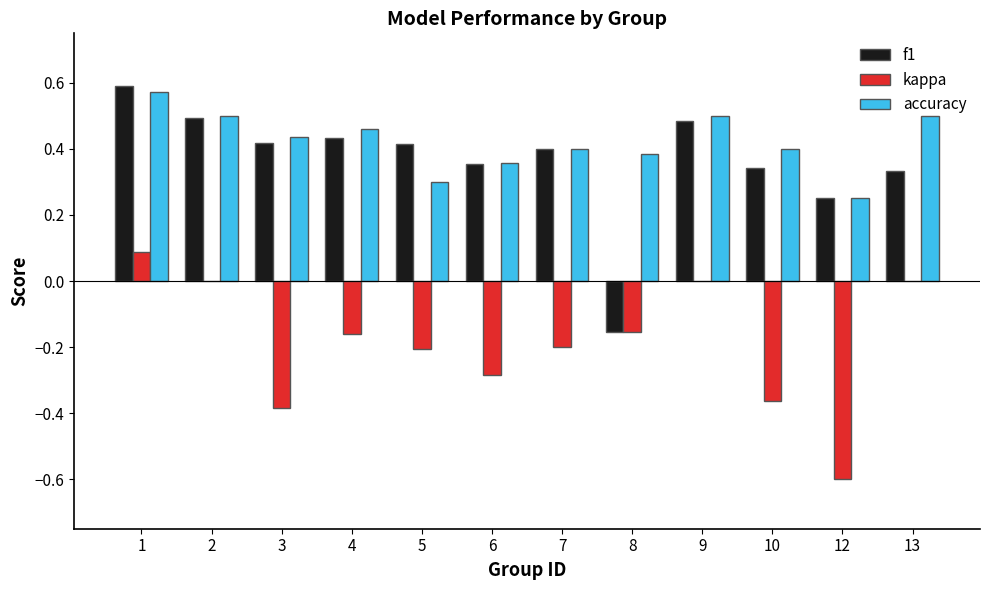

What is the sum of the kappa values at 12 and 10?

-1.0